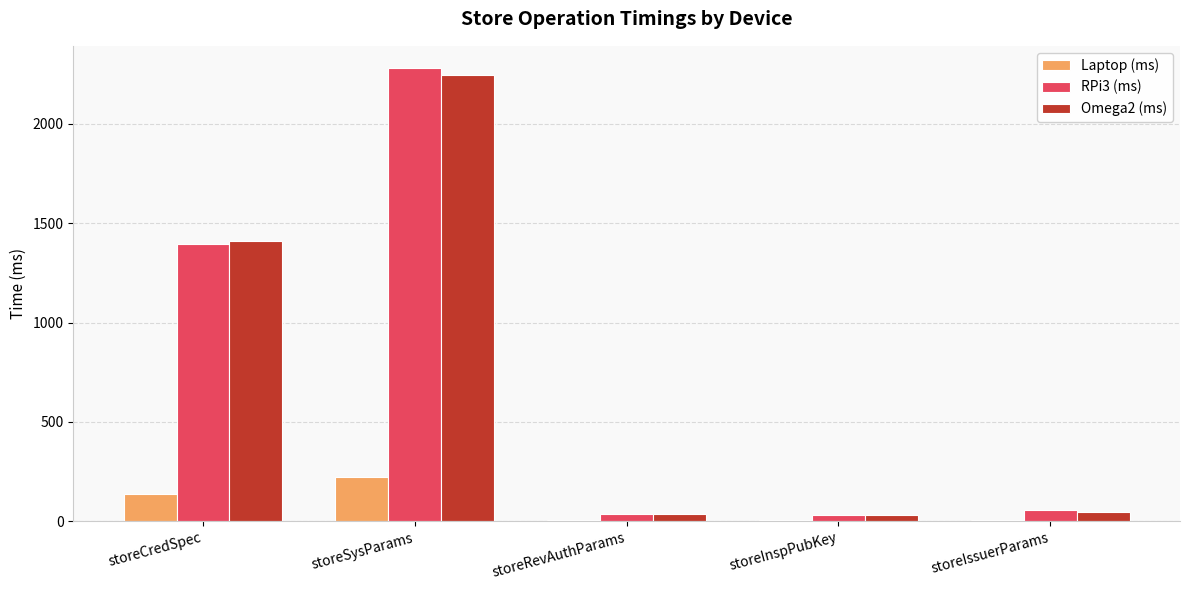

Between storeCredSpec and storeSysParams, which series saw the biggest shift?

RPi3 (ms)